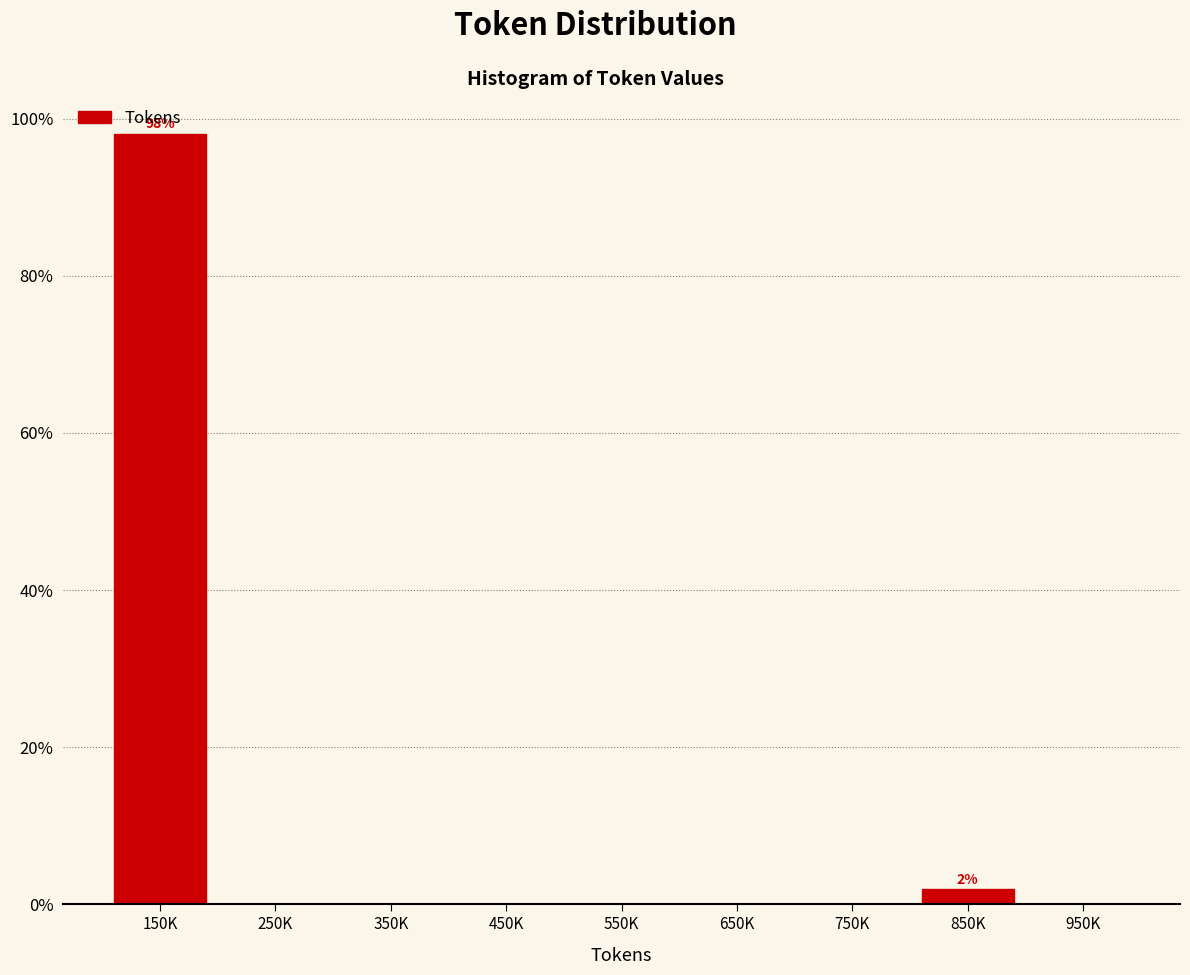

True or false: the data shows 43.5 at 450K.

False